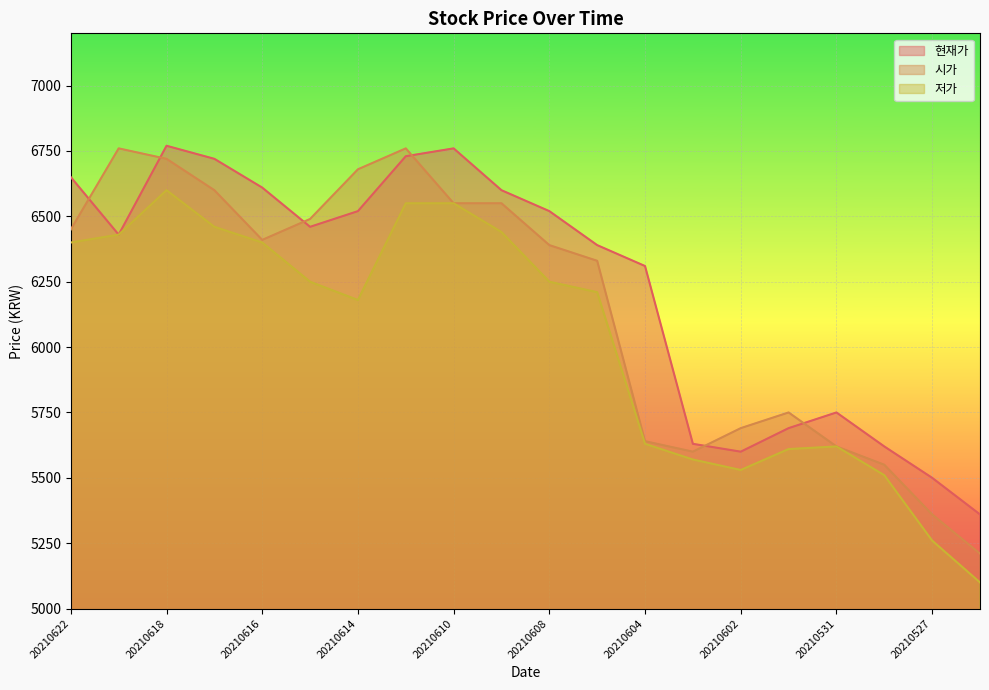

Read the 저가 value at 20210616.

6400